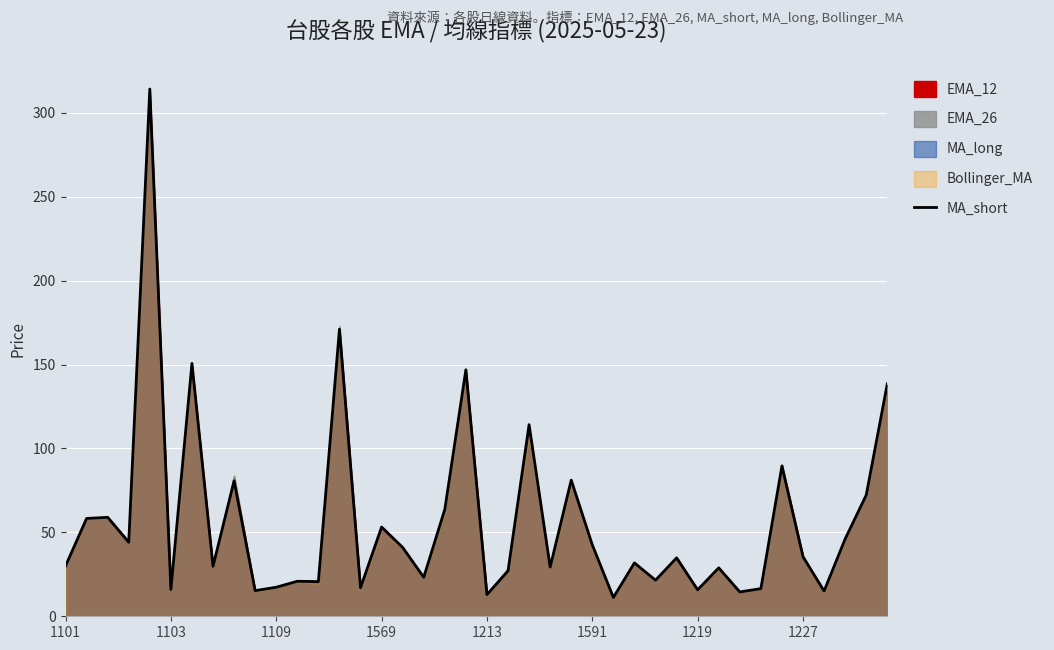

True or false: MA_short has a value of 42.6 at 1591.

True